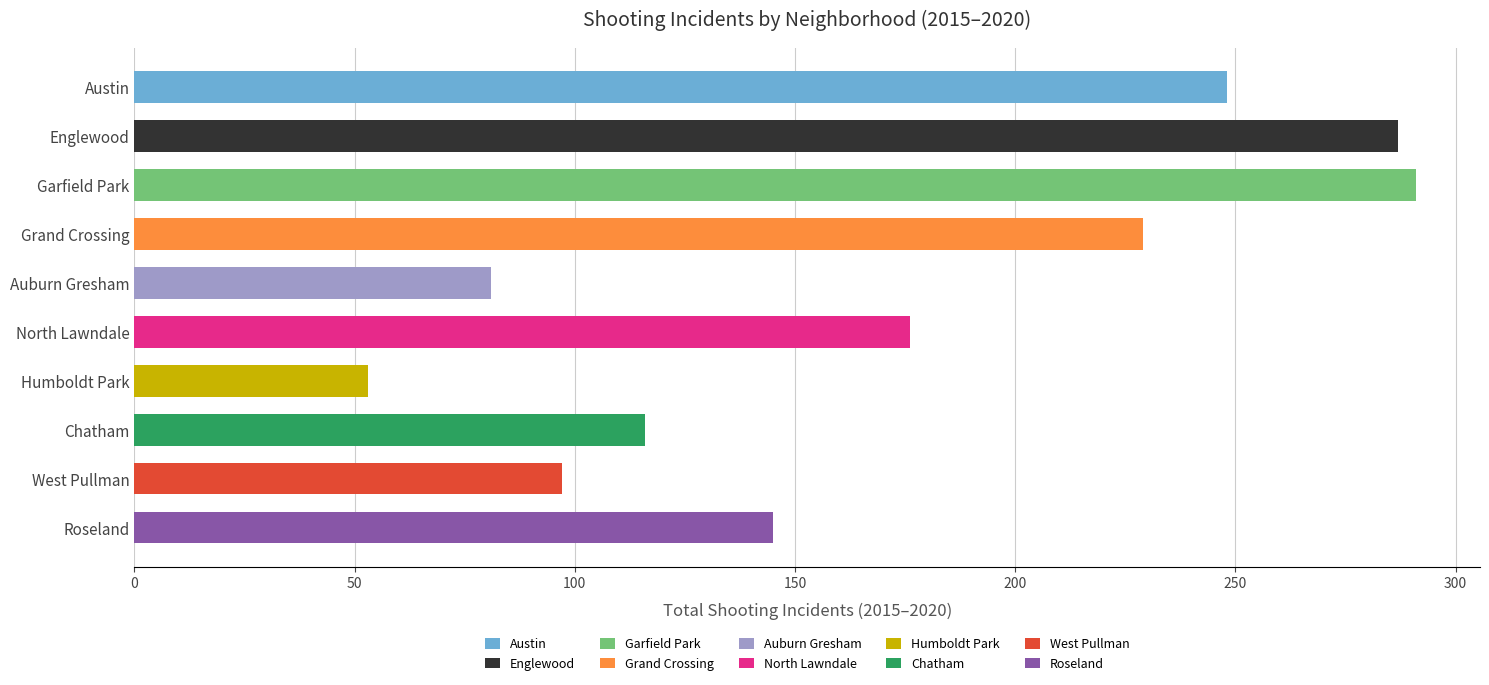

True or false: 2015 has a value of 56 at 0.

False